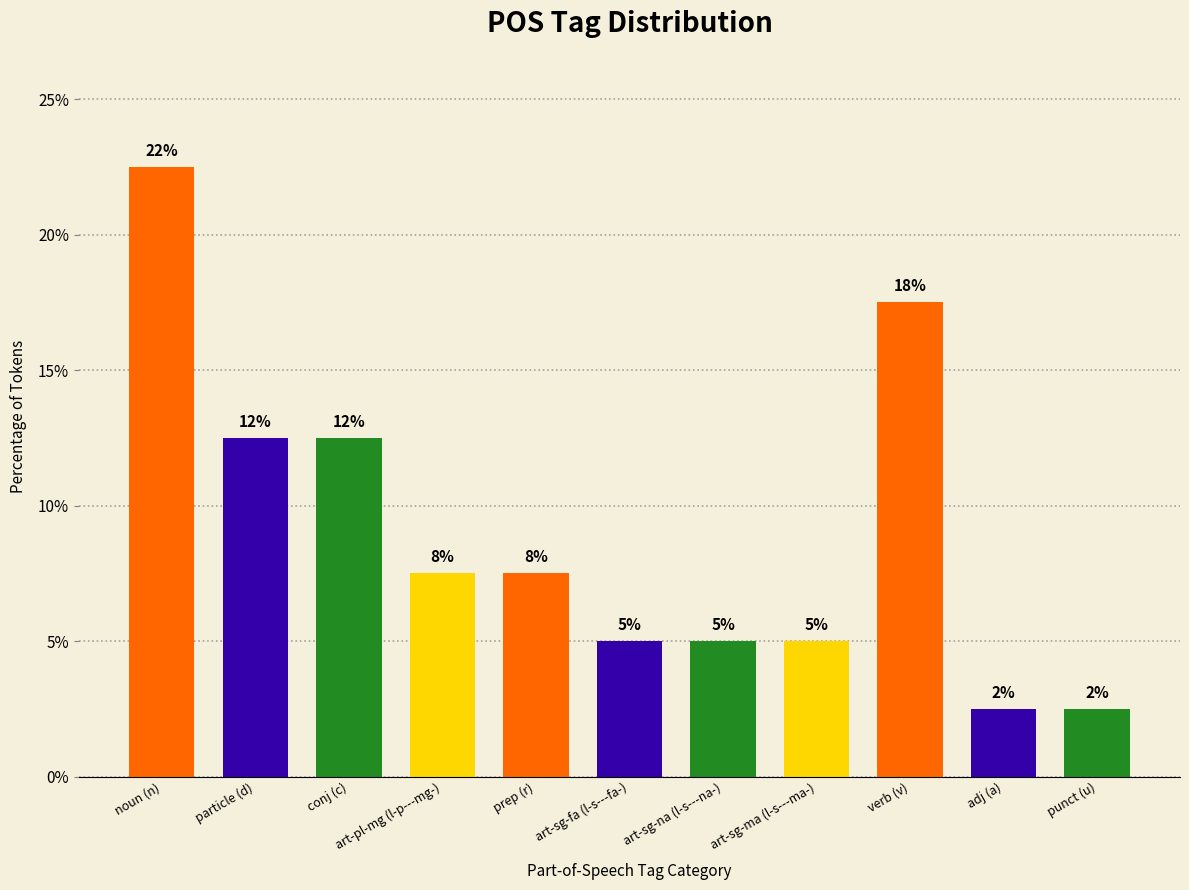

The chart shows a value of 5.0 at art-sg-fa (l-s---fa-). True or false?

True